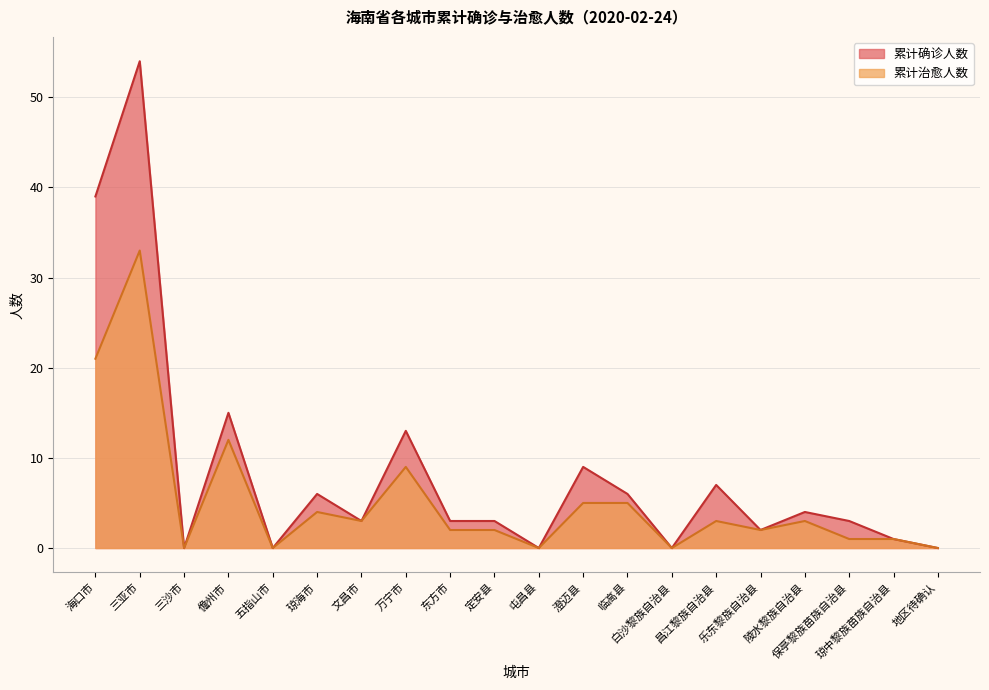

Which series changed the most between 白沙黎族自治县 and 琼中黎族苗族自治县?

累计确诊人数